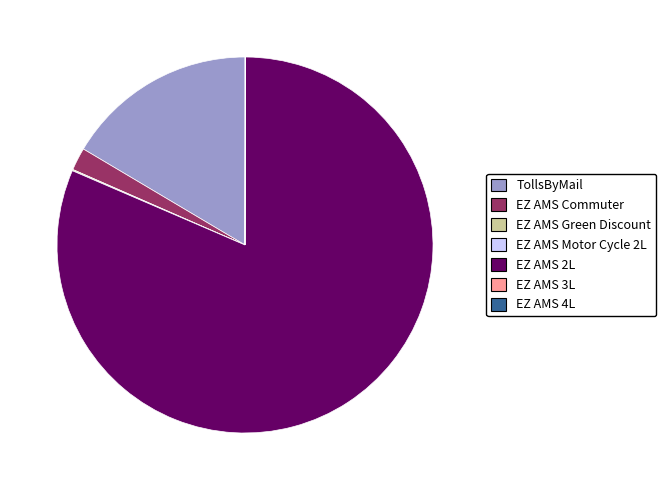

True or false: EZ AMS Commuter accounts for 10% of the total.

False